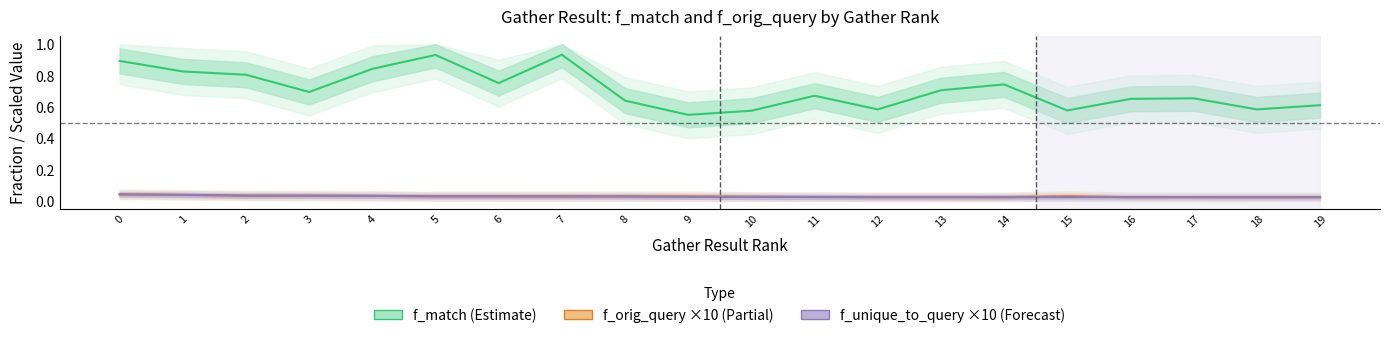

What is the sum of all f_orig_query ×10 (Partial) values?

0.6